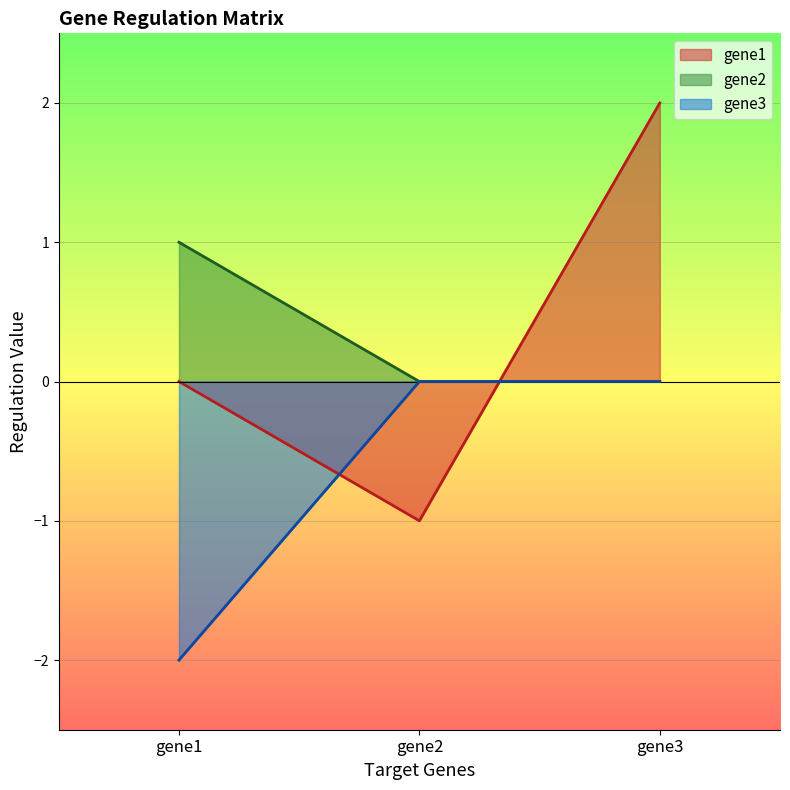

What is the average value of the gene3 series?

-0.7